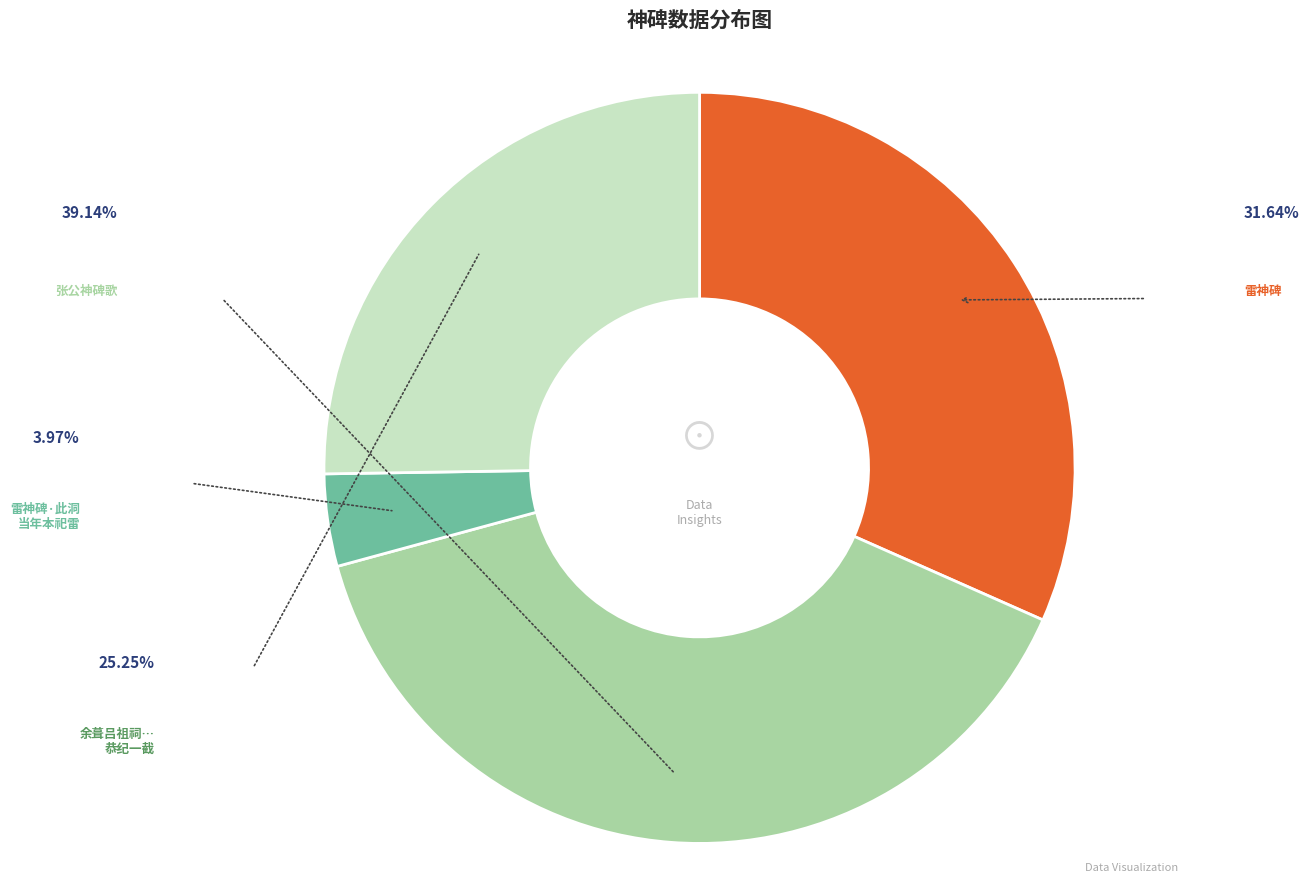

Is there a majority slice in this chart?

No